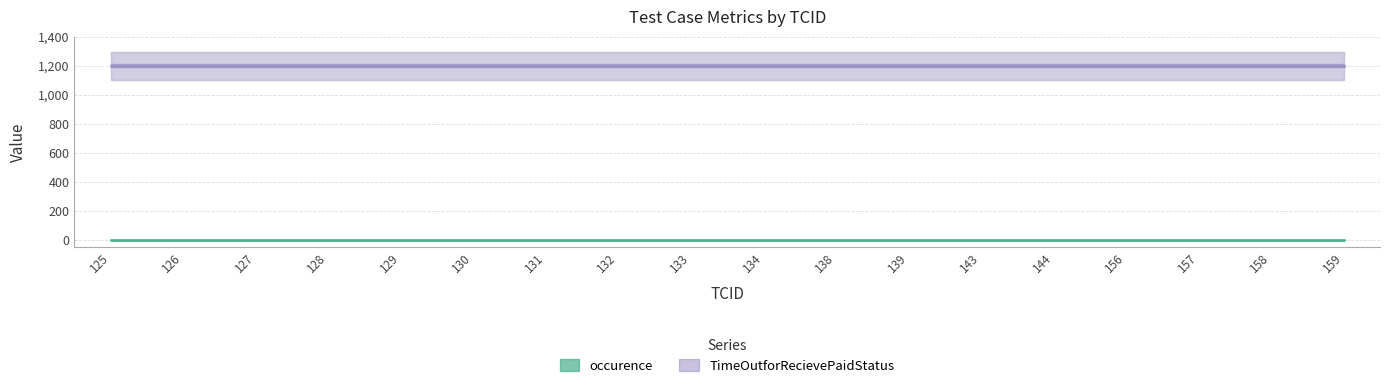

List the labels in order of TimeOutforRecievePaidStatus value, largest first.

125, 126, 127, 128, 129, 130, 131, 132, 133, 134, 138, 139, 143, 144, 156, 157, 158, 159